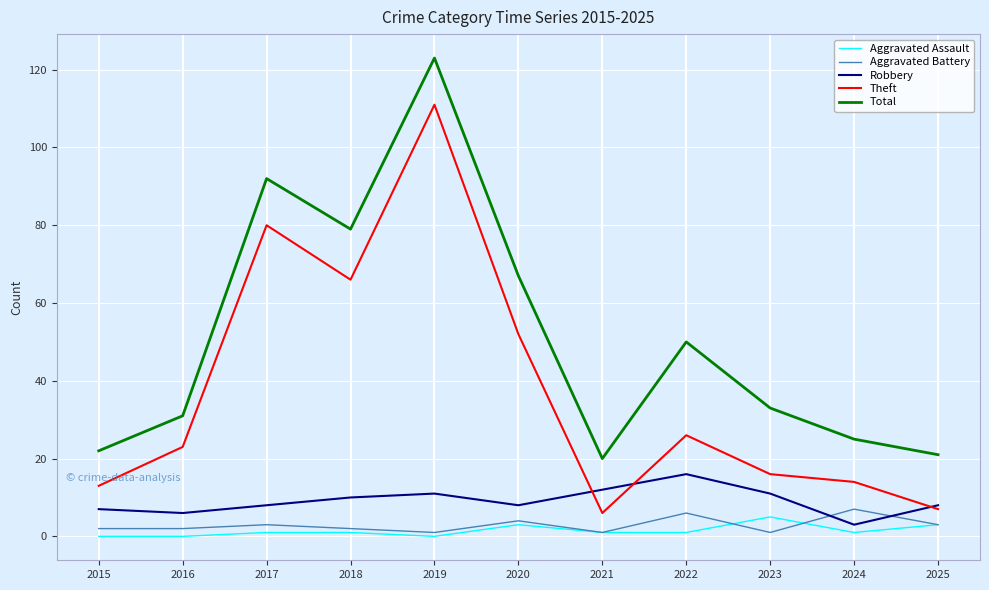

At which category is the sum across all series the highest?

2019